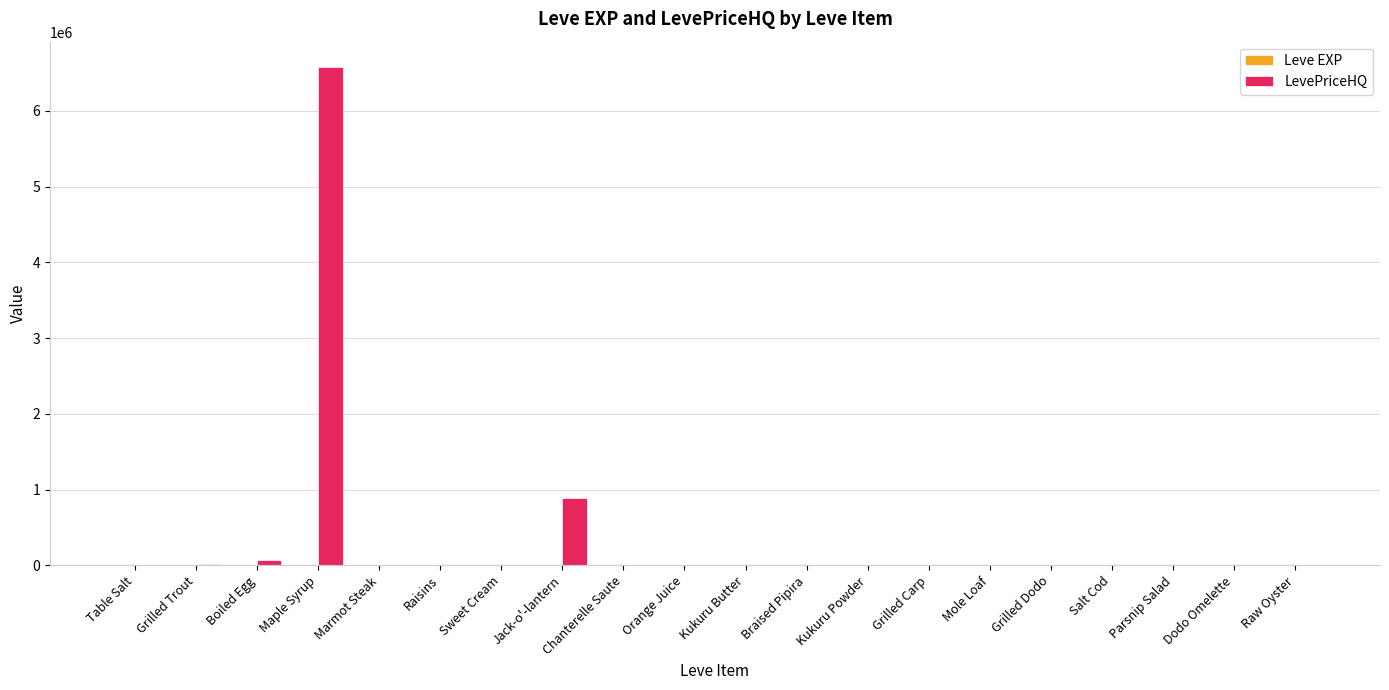

How many distinct data groups are displayed?

2